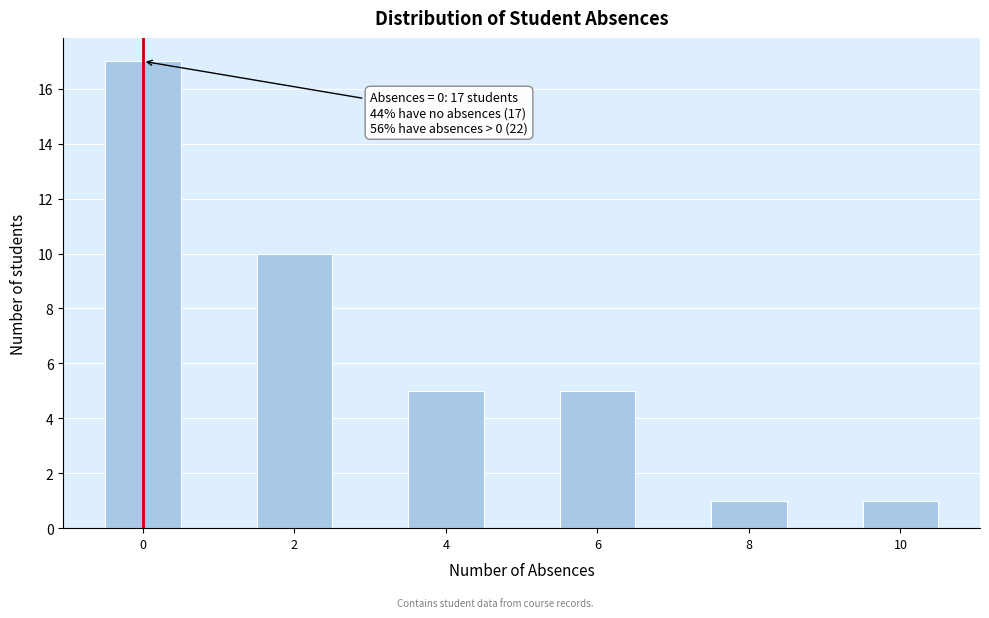

Which range on the x-axis has the tallest bar?

-0.5 to 0.5